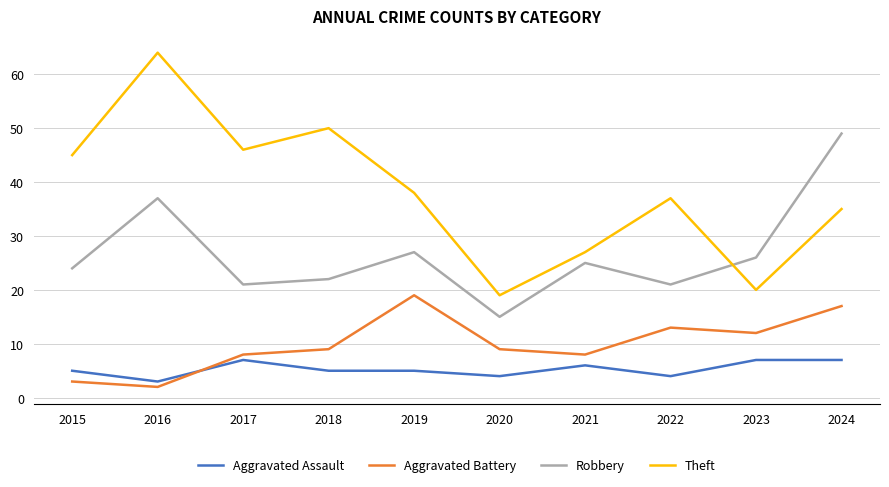

What is the spread (max minus min) of values at 2015?

42